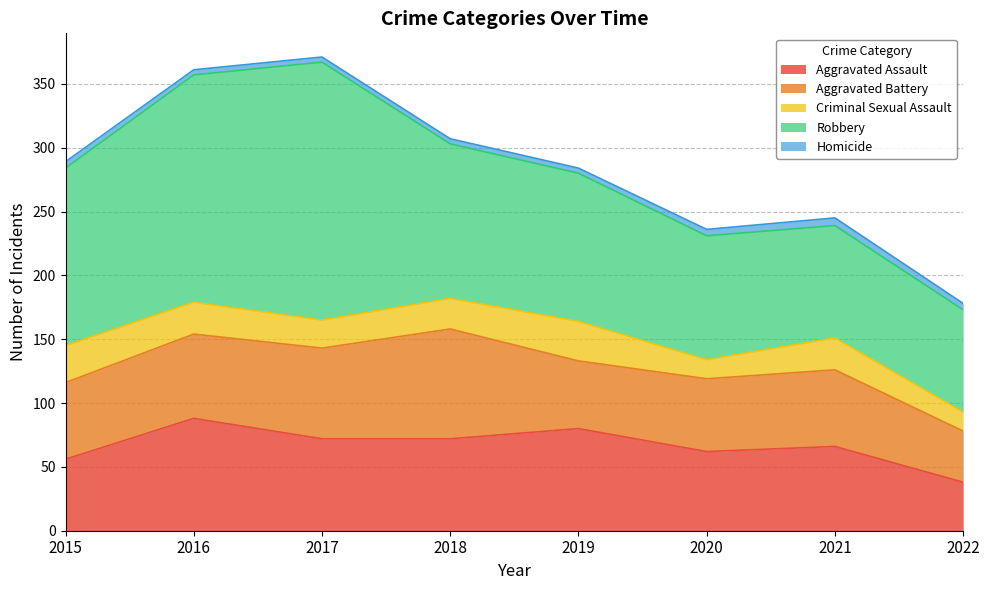

List the series in order of their peak value, highest first.

Robbery, Aggravated Assault, Aggravated Battery, Criminal Sexual Assault, Homicide